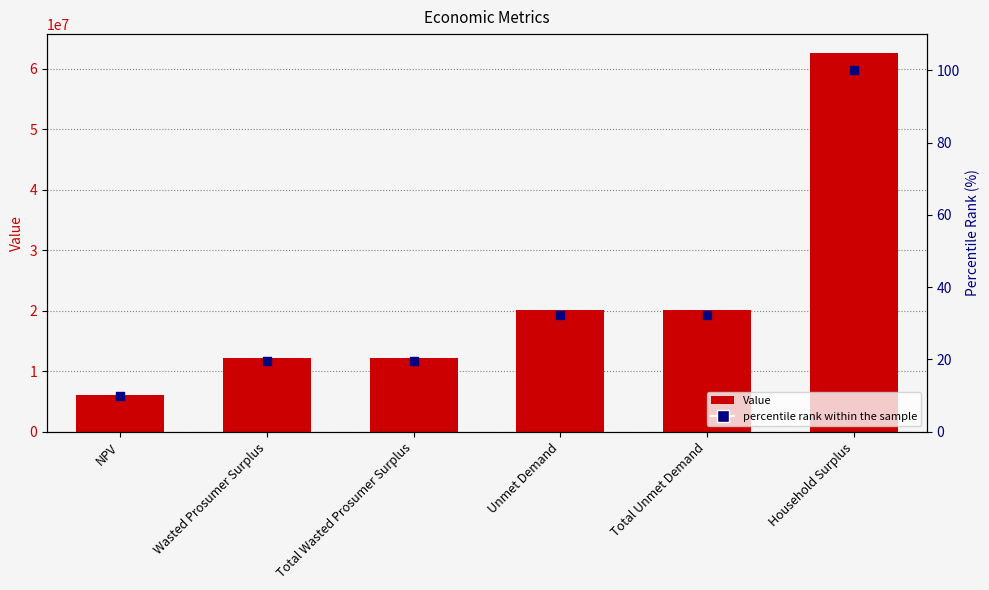

Which series contains the highest Y value?

Value